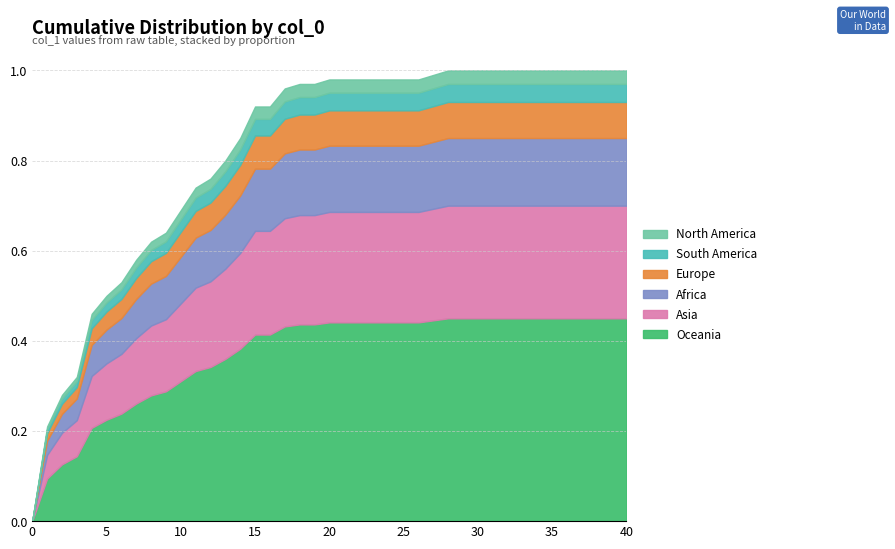

What is the difference between the maximum and minimum values?

1.0